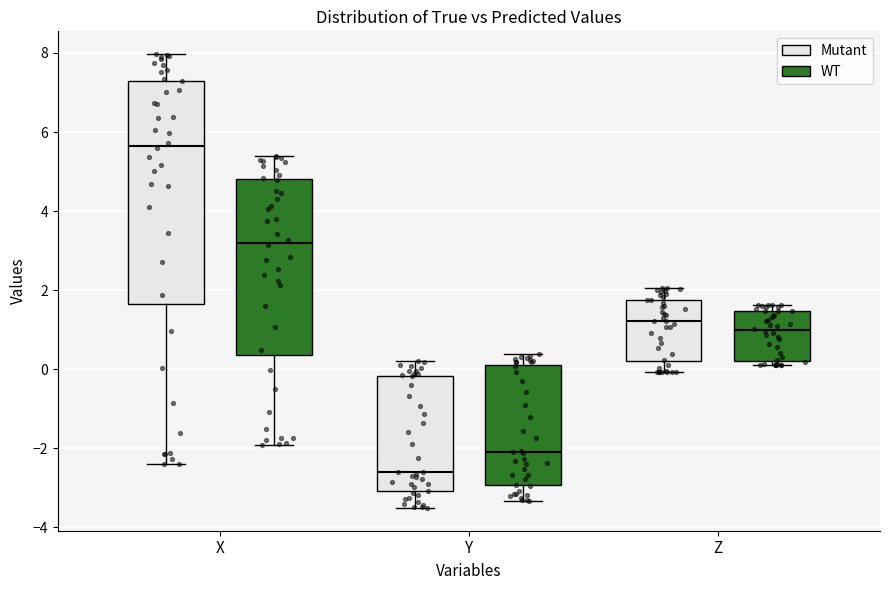

Reading left to right, transcribe this box plot: for each box, give where its median line is, the range the box spans, and where its two whiskers end, as read against the y-axis. The values are not printed on the chart, so give them approximately, as read against the axis.

X (Mutant): median 5.6, box 1.6 to 7.2, whiskers -2.4 to 8.0
X (WT): median 3.2, box 0.4 to 4.8, whiskers -2.0 to 5.4
Y (Mutant): median -2.6, box -3.0 to -0.2, whiskers -3.6 to 0.2
Y (WT): median -2.0, box -3.0 to 0.2, whiskers -3.4 to 0.4
Z (Mutant): median 1.2, box 0.2 to 1.8, whiskers 0.0 to 2.0
Z (WT): median 1.0, box 0.2 to 1.4, whiskers 0.2 (just below the box's lower edge) to 1.6